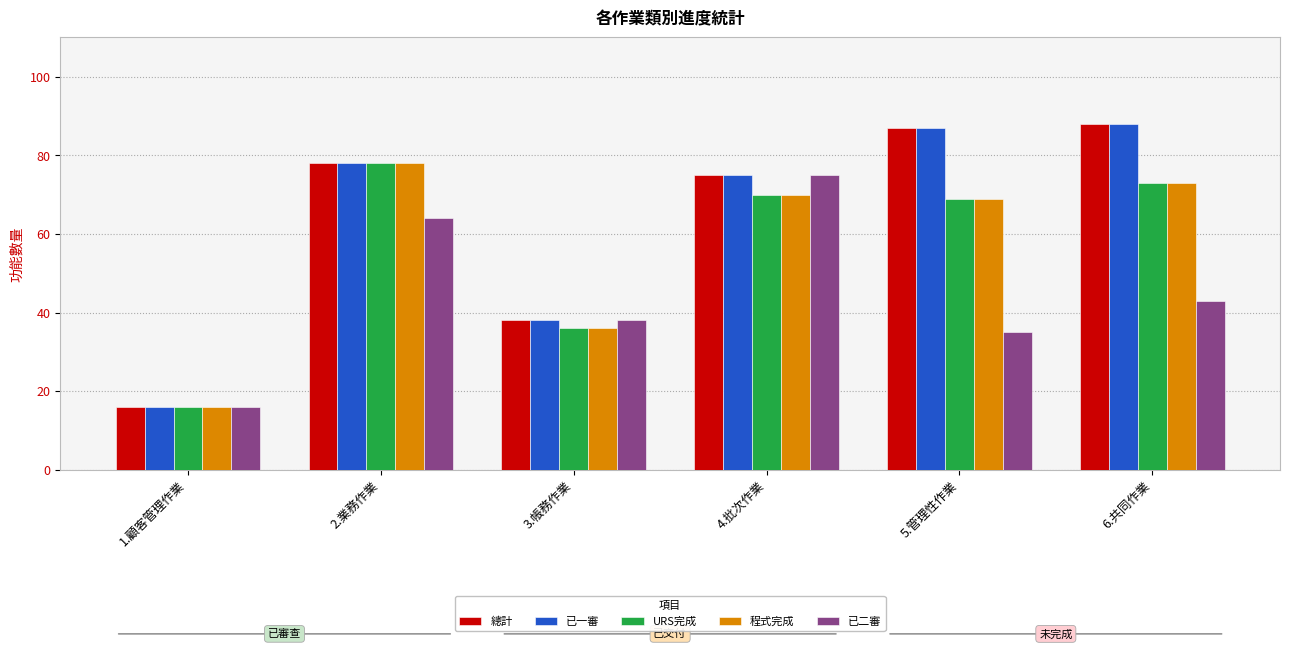

What is the value of the 已一審 bar at the 3rd from the left?

38